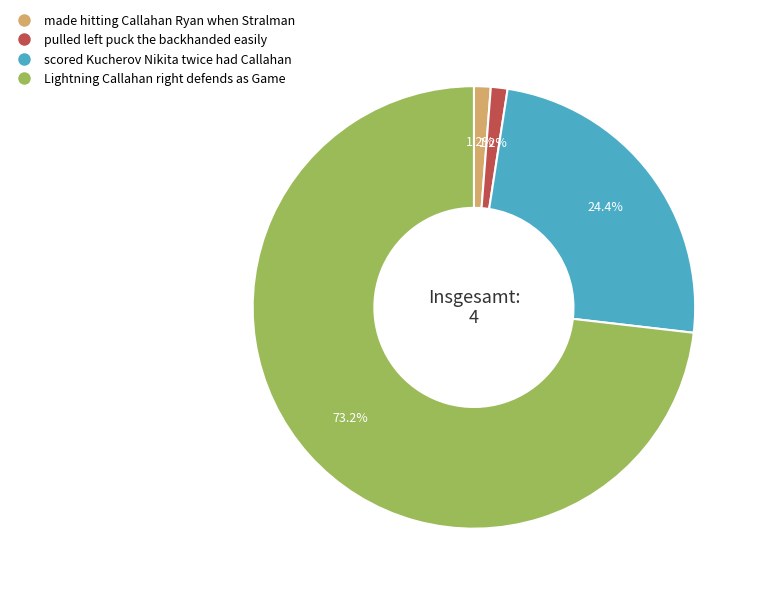

Is there any slice that represents more than half of the pie?

Yes